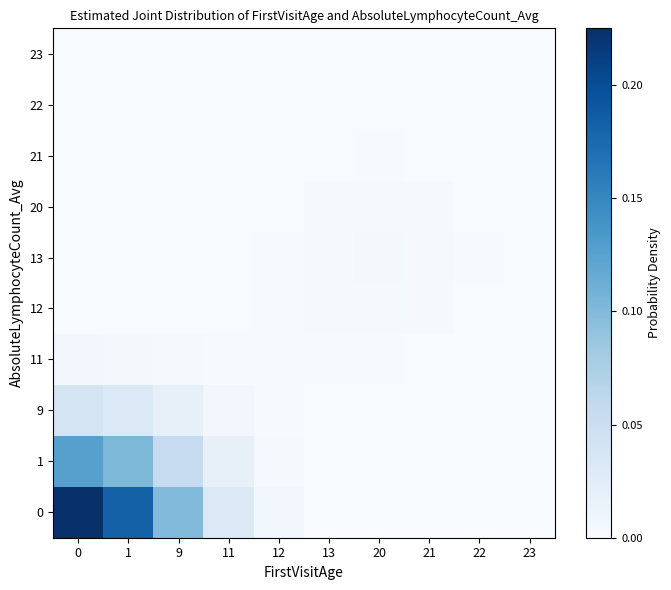

Reading right to left, list all the values displayed in this chart.

0: 23=0.0	22=0.0	21=0.0	20=0.0	13=0.0	12=0.0	11=0.0	9=0.1	1=0.2	0=0.2
1: 23=0.0	22=0.0	21=0.0	20=0.0	13=0.0	12=0.0	11=0.0	9=0.1	1=0.1	0=0.1
9: 23=0.0	22=0.0	21=0.0	20=0.0	13=0.0	12=0.0	11=0.0	9=0.0	1=0.0	0=0.0
11: 23=0.0	22=0.0	21=0.0	20=0.0	13=0.0	12=0.0	11=0.0	9=0.0	1=0.0	0=0.0
12: 23=0.0	22=0.0	21=0.0	20=0.0	13=0.0	12=0.0	11=0.0	9=0.0	1=0.0	0=0.0
13: 23=0.0	22=0.0	21=0.0	20=0.0	13=0.0	12=0.0	11=0.0	9=0.0	1=0.0	0=0.0
20: 23=0.0	22=0.0	21=0.0	20=0.0	13=0.0	12=0.0	11=0.0	9=0.0	1=0.0	0=0.0
21: 23=0.0	22=0.0	21=0.0	20=0.0	13=0.0	12=0.0	11=0.0	9=0.0	1=0.0	0=0.0
22: 23=0.0	22=0.0	21=0.0	20=0.0	13=0.0	12=0.0	11=0.0	9=0.0	1=0.0	0=0.0
23: 23=0.0	22=0.0	21=0.0	20=0.0	13=0.0	12=0.0	11=0.0	9=0.0	1=0.0	0=0.0